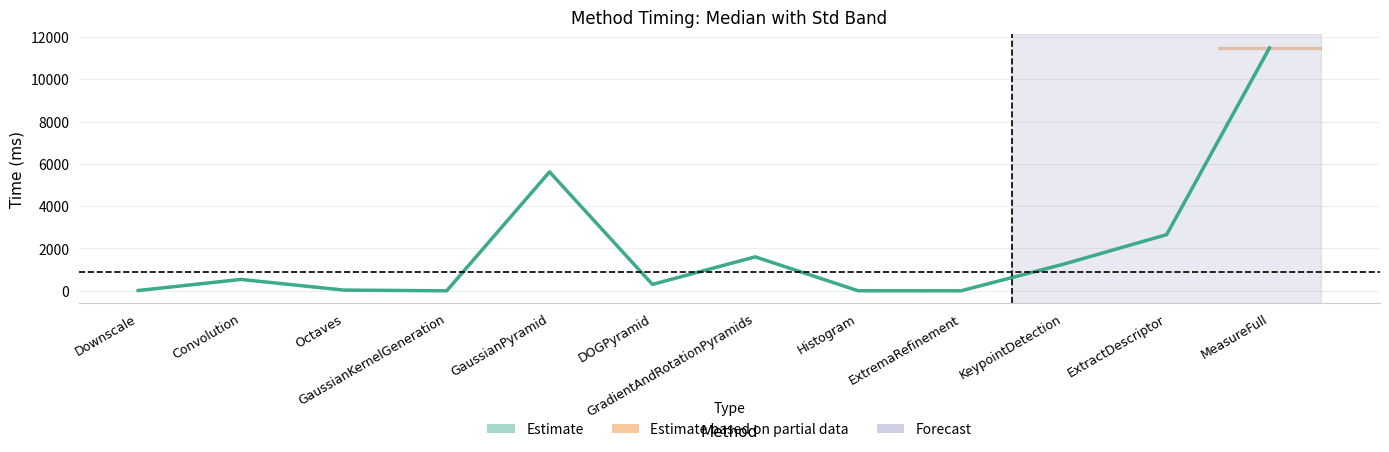

Is this an area chart (filled region under the line)?

No